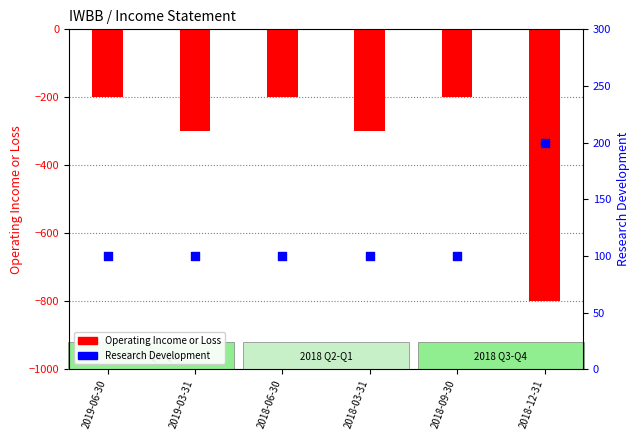

What is the total value across all series at 2018-12-31?

-600